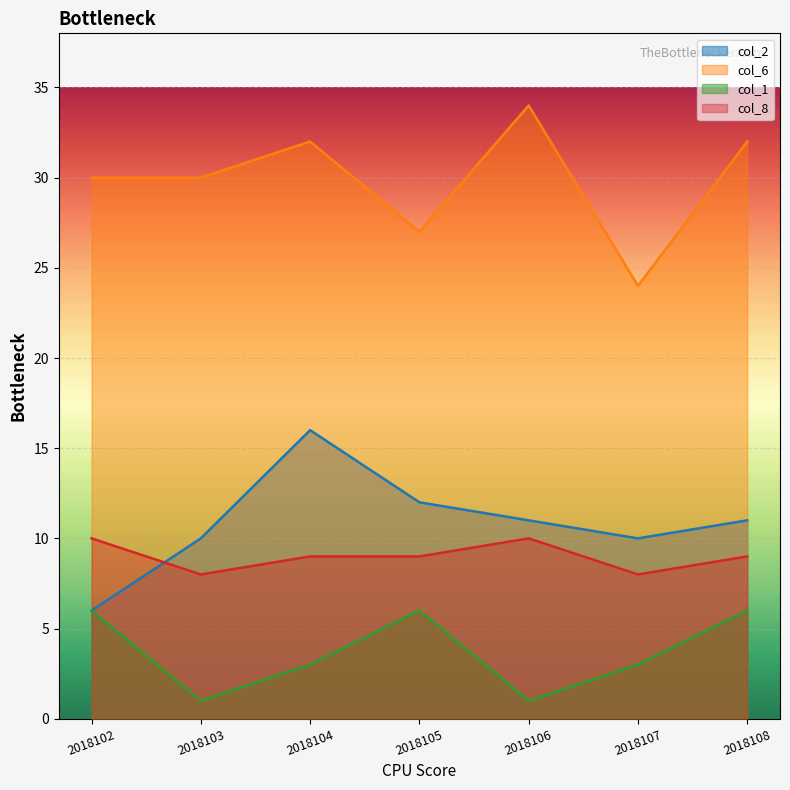

What is the total value across all series at 2018102?

52